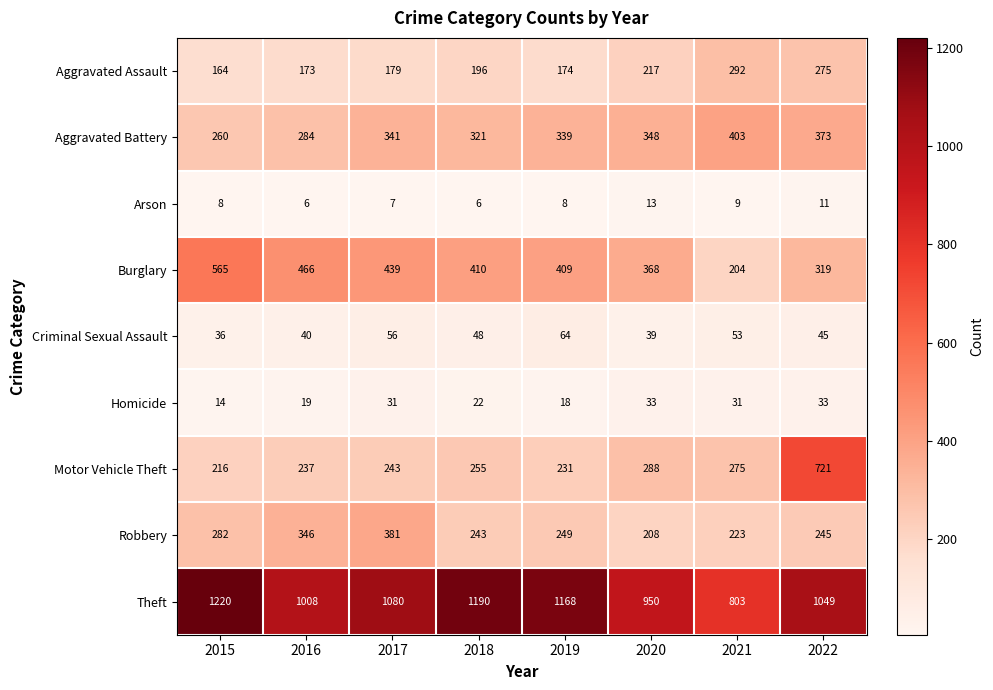

What is the smallest value displayed?

6